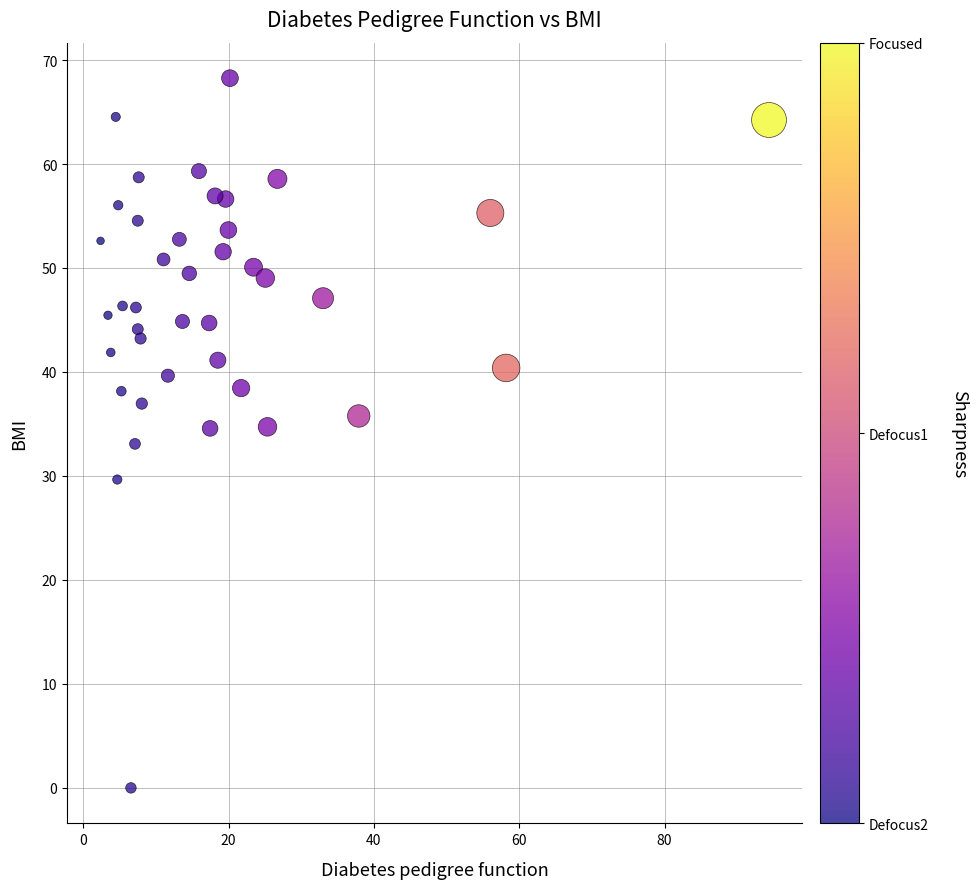

What is the range of X values (max minus min)?

92.0